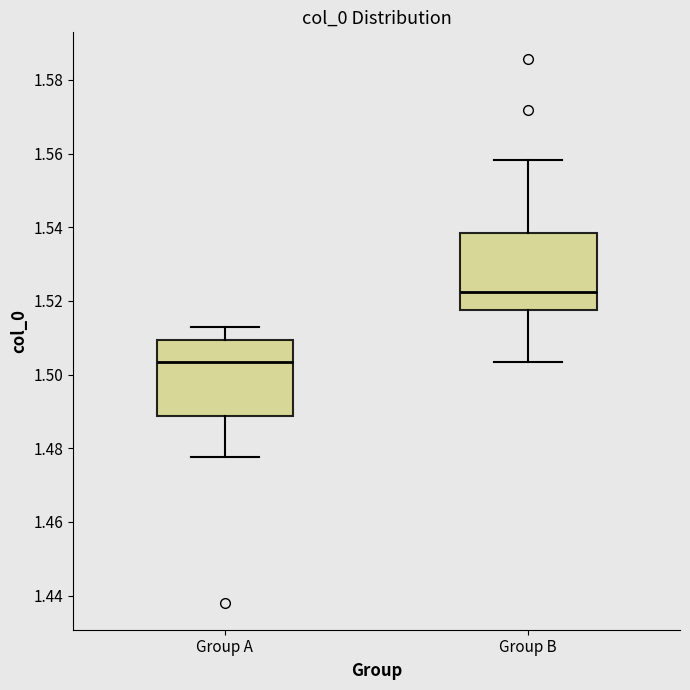

Which box's median line is the lowest?

Group A